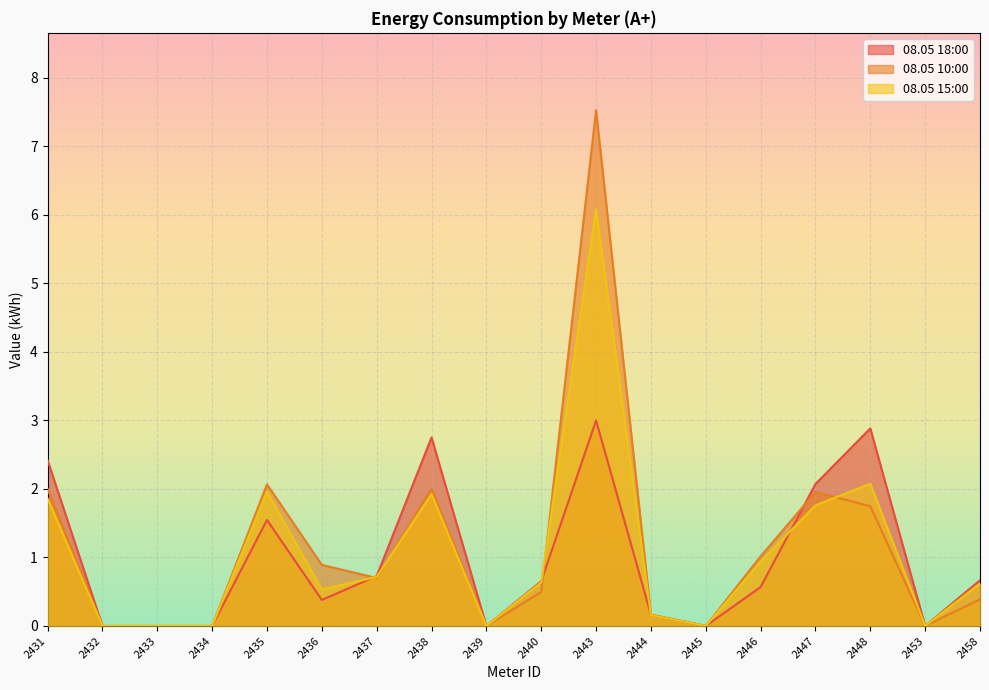

What are all the series names shown in the legend?

08.05 18:00, 08.05 10:00, 08.05 15:00